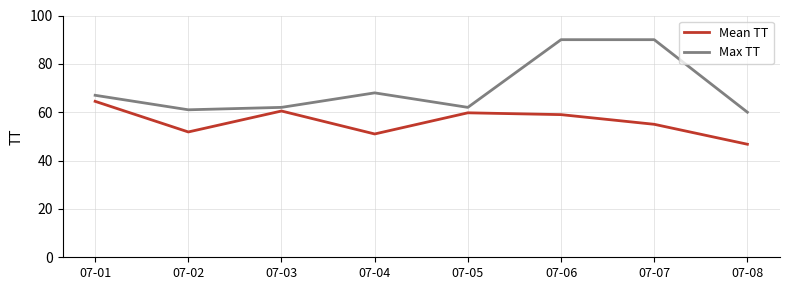

At how many categories does at least one series exceed 64?

4